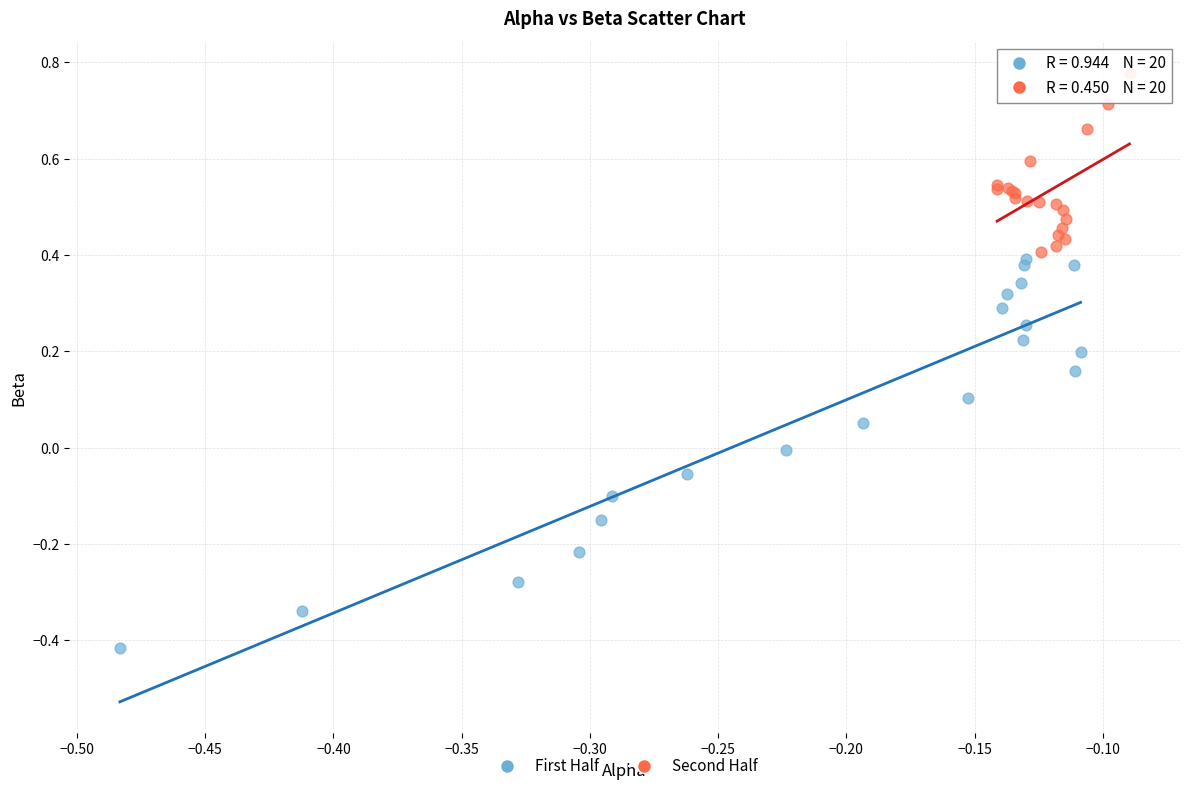

Which series contains the highest Y value?

Second Half